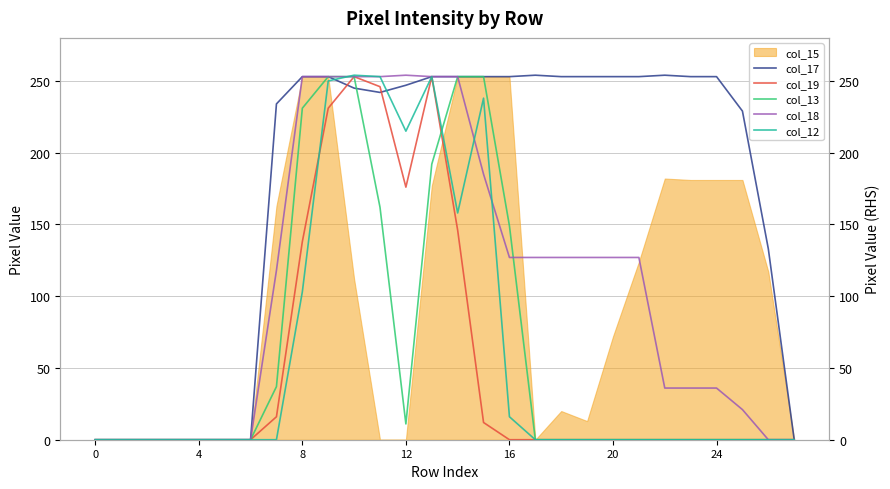

Which series has the largest range (max minus min)?

col_17